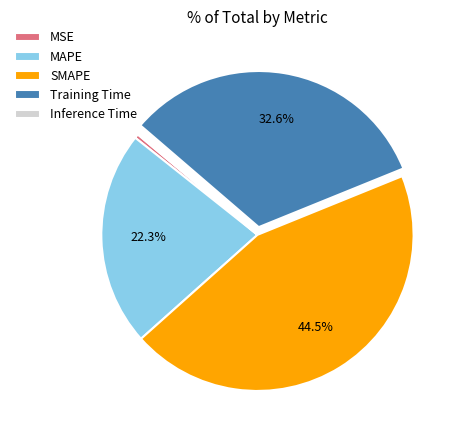

Between Training Time and SMAPE, which is larger?

SMAPE